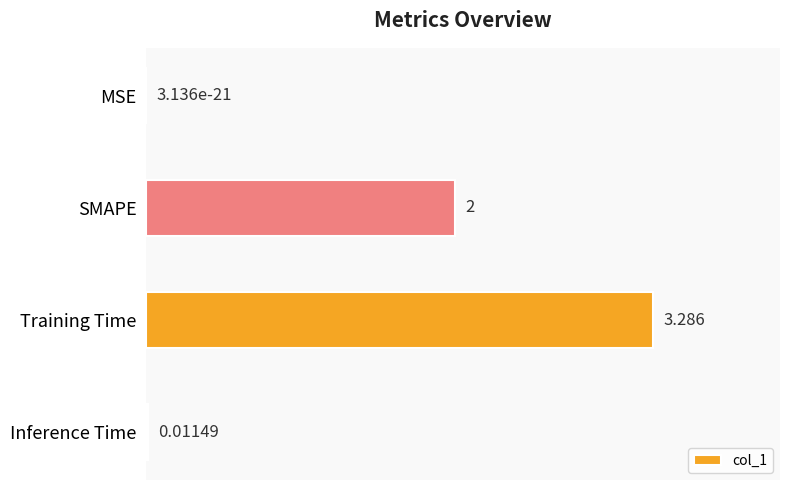

Which category has the highest value across all series?

Training Time